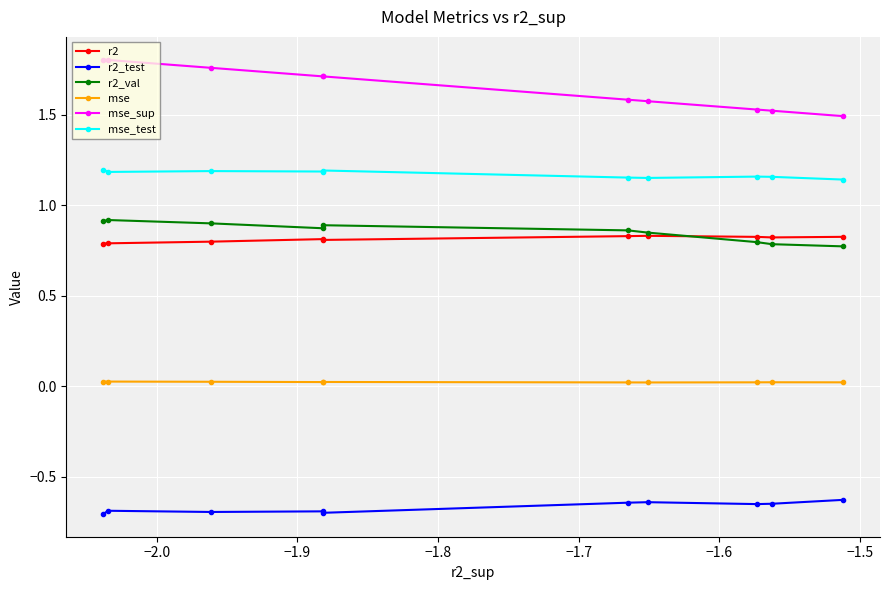

Which series has the largest total across all categories?

mse_sup